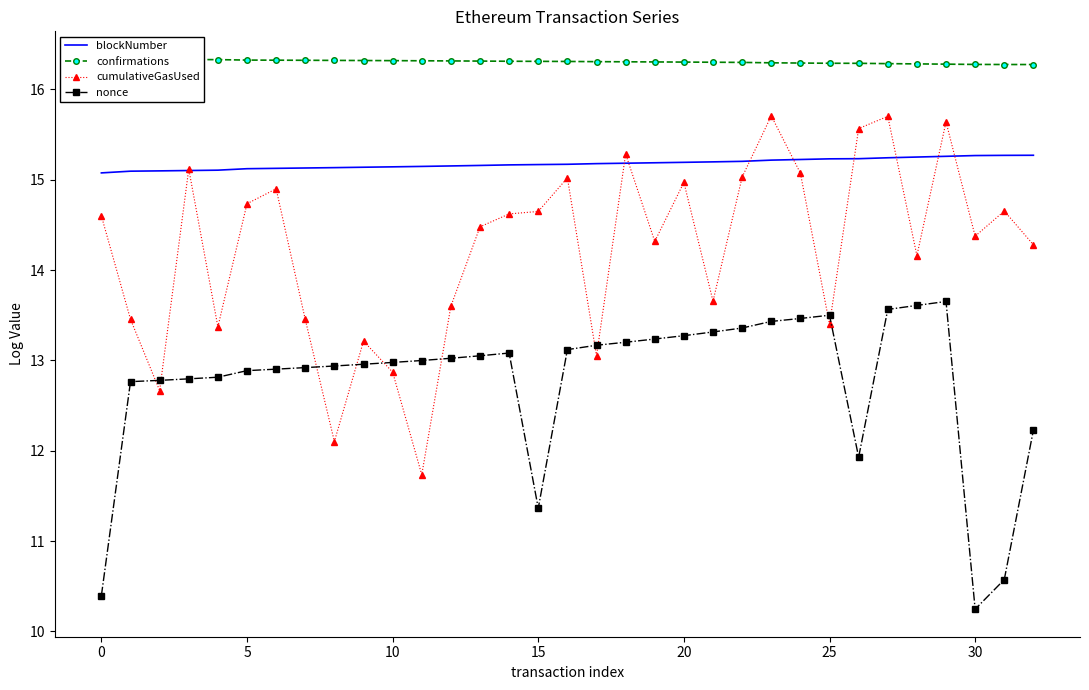

Between 30 and 23, which is larger?

30